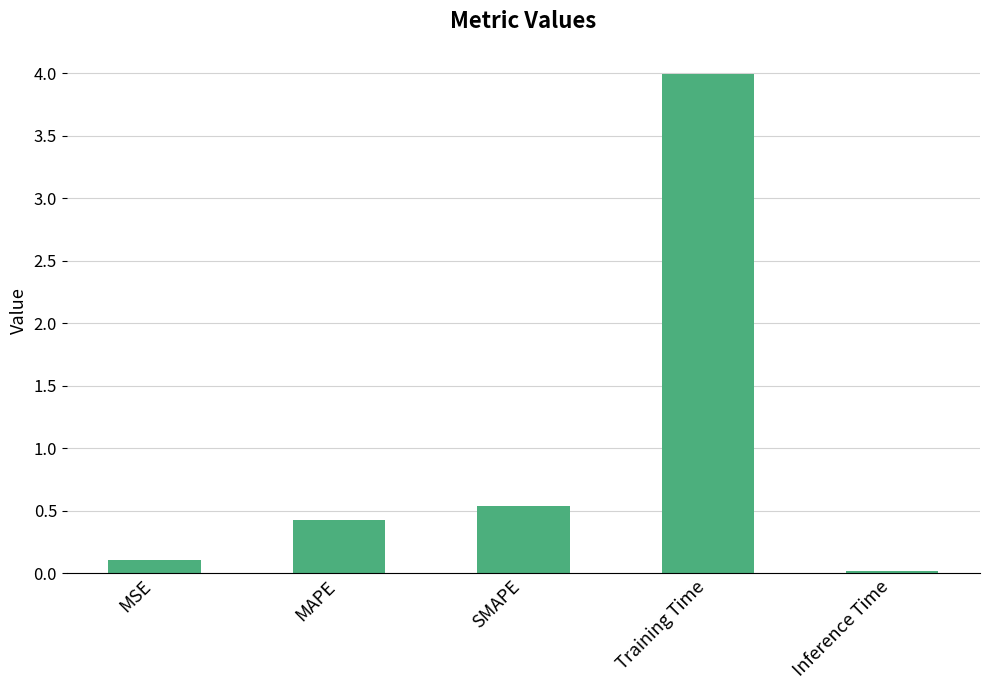

List the labels in order of value, smallest first.

Inference Time, MSE, MAPE, SMAPE, Training Time